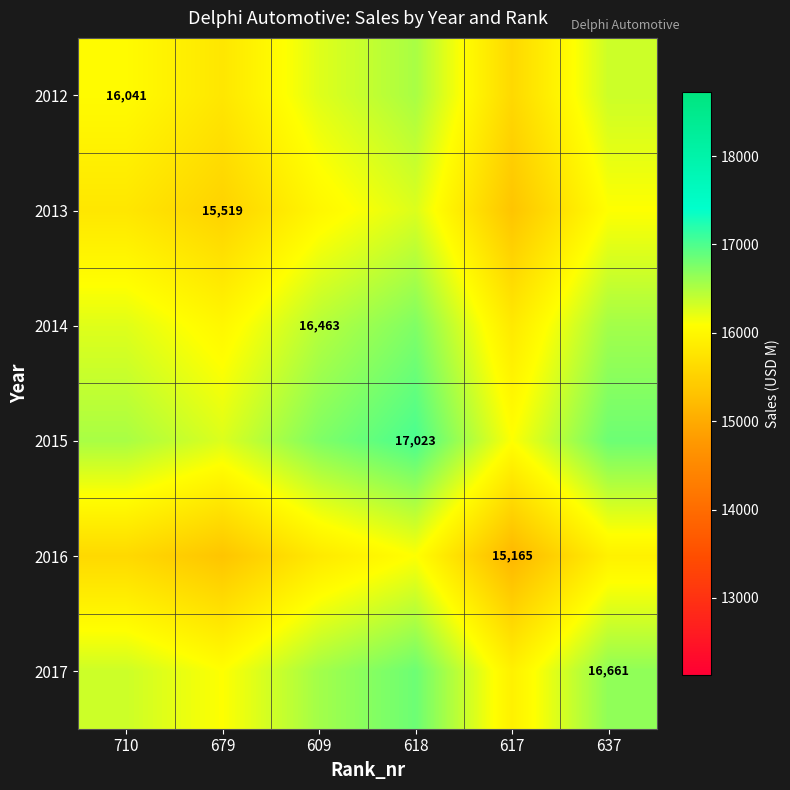

The 2013 series shows 15519 at 679. True or false?

True